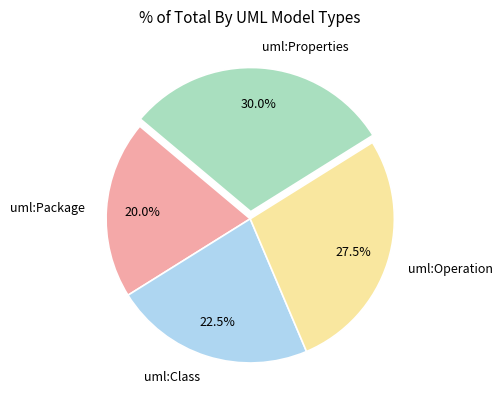

What percentage do uml:Class and uml:Package together represent?

42.5%